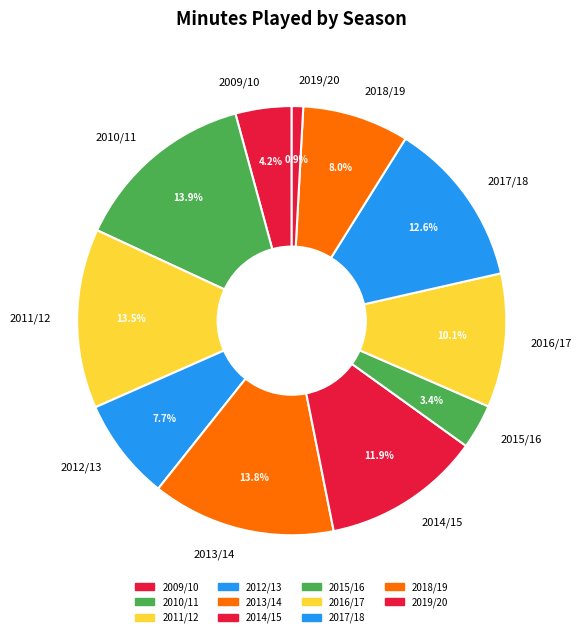

To the nearest percent, what is the average slice percentage?

9%